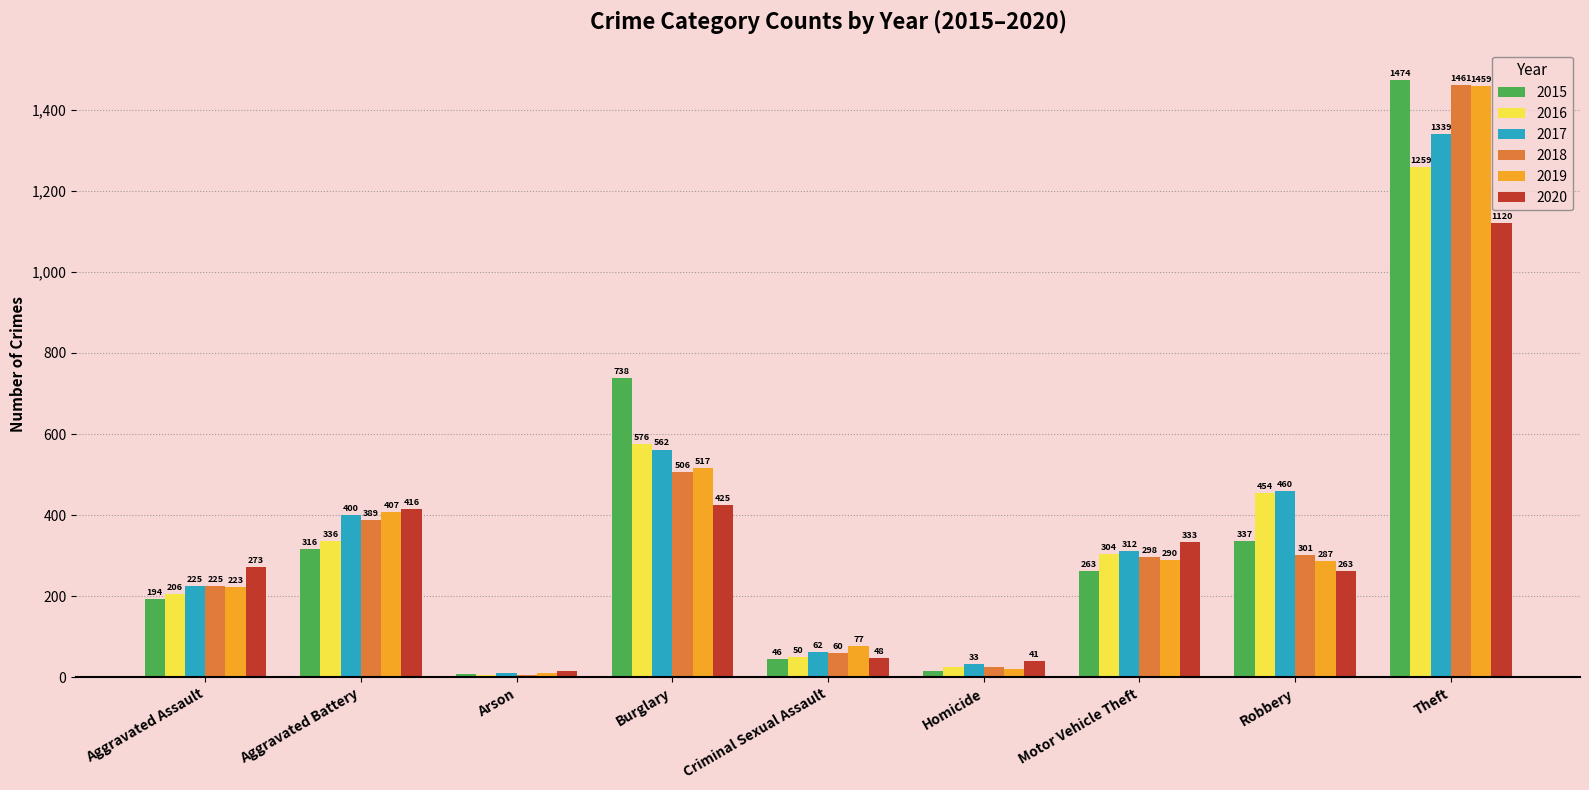

How many data points does each series have?

9